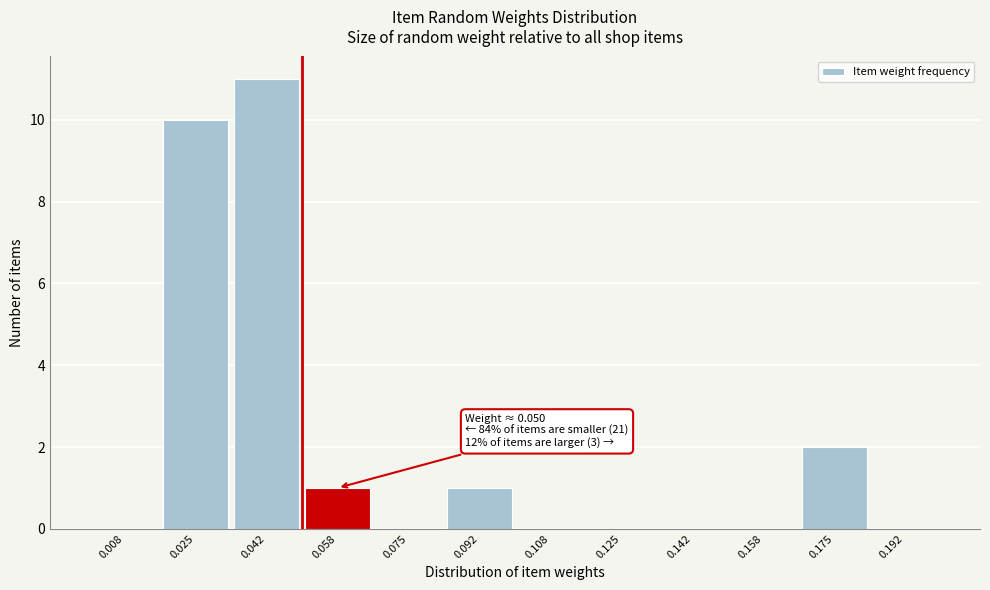

Which range on the x-axis has the tallest bar?

0.034 to 0.050